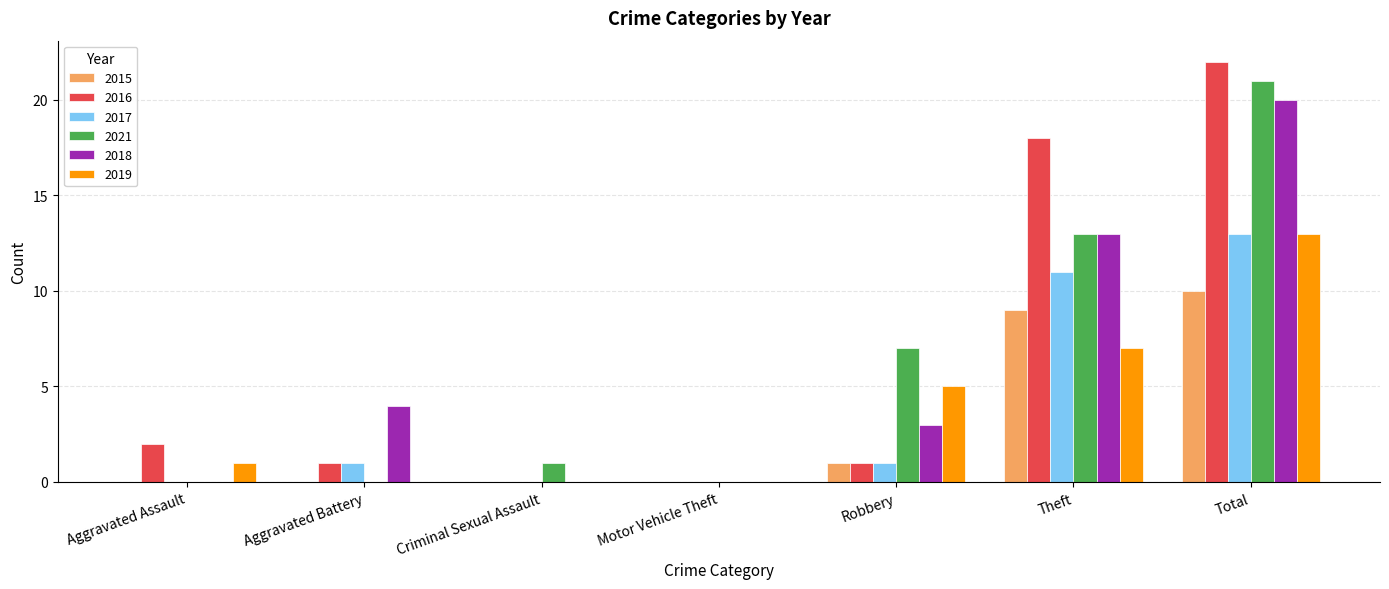

What is the sum of the 2018 values at Aggravated Assault and Robbery?

3